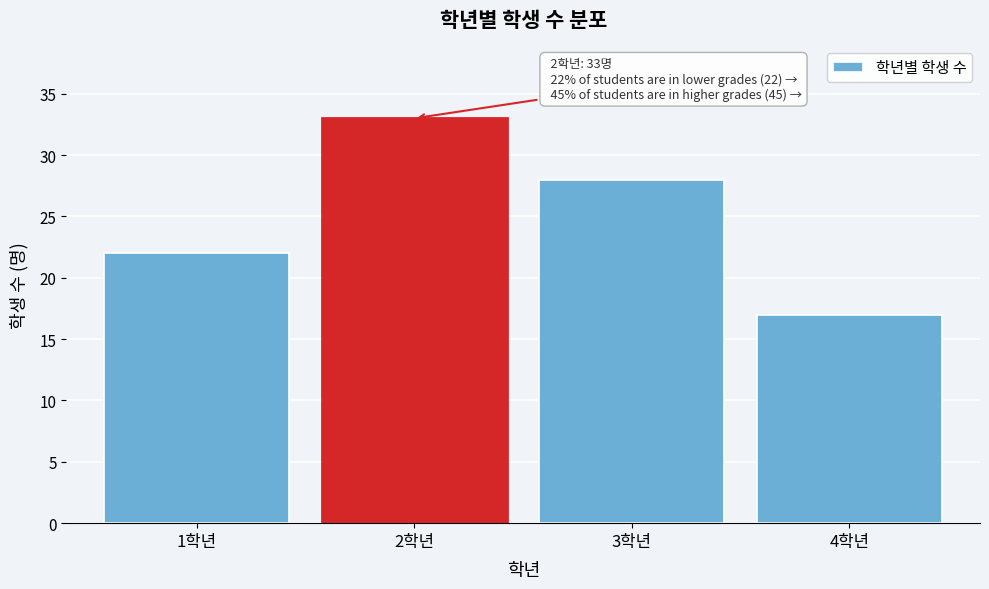

Reading right to left, list all the values displayed in this chart.

17	28	33	22